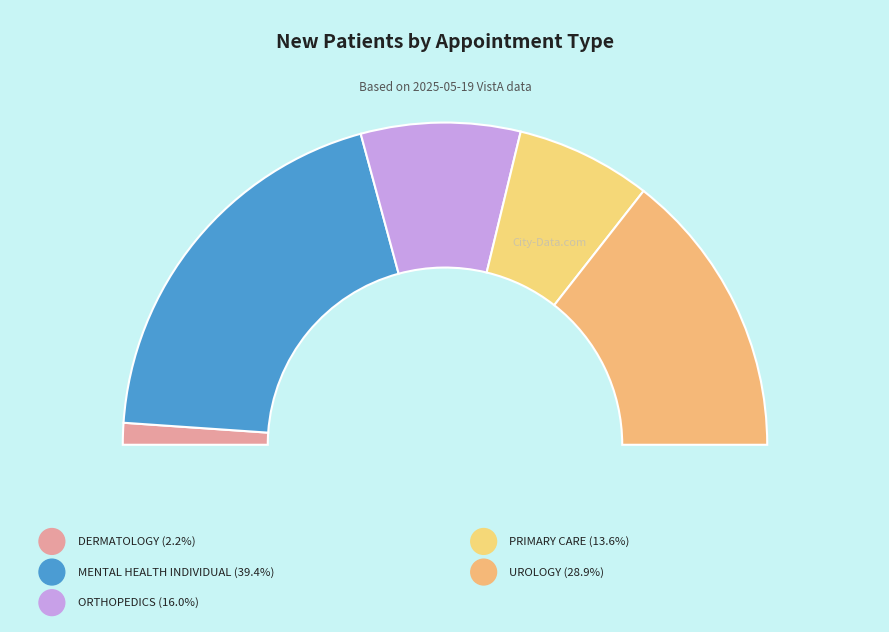

What is the largest slice in the pie chart?

MENTAL HEALTH INDIVIDUAL